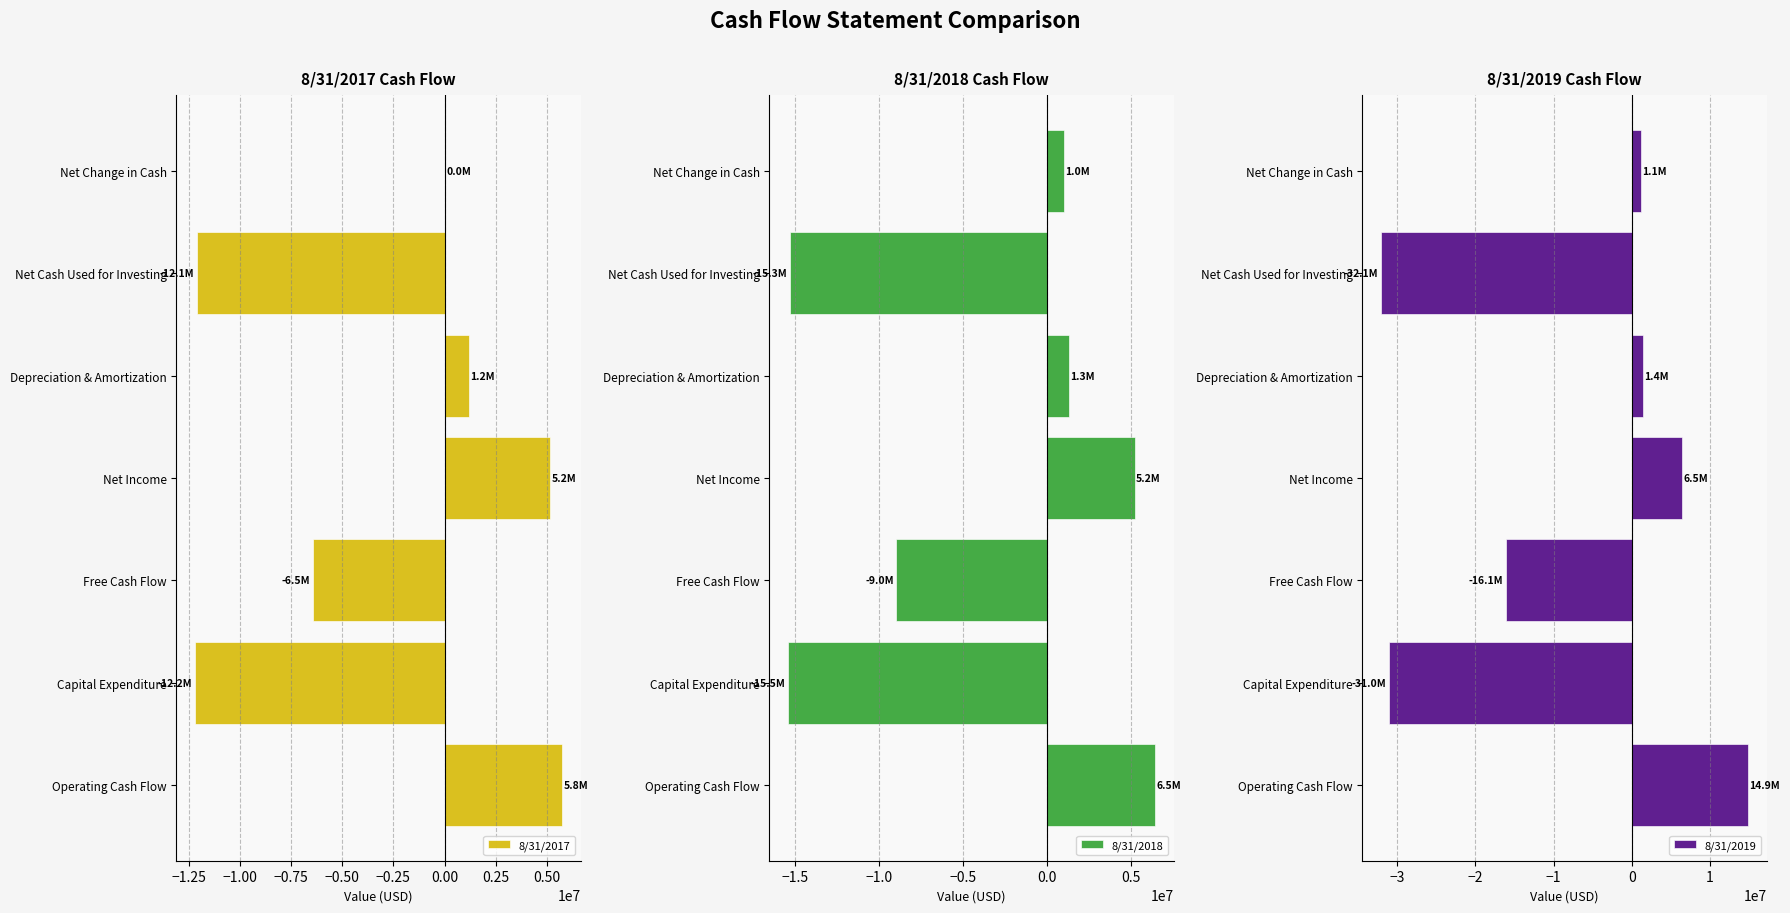

True or false: 8/31/2017 has a value of 2640688 at Operating Cash Flow.

False